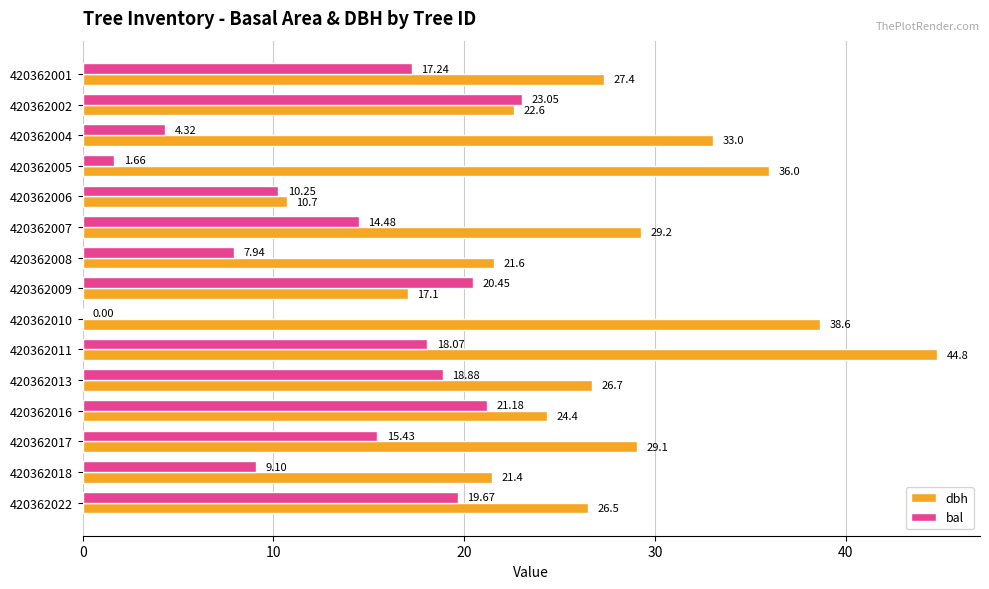

Is the value of dbh at 420362016 greater than the value of bal at 420362010?

Yes